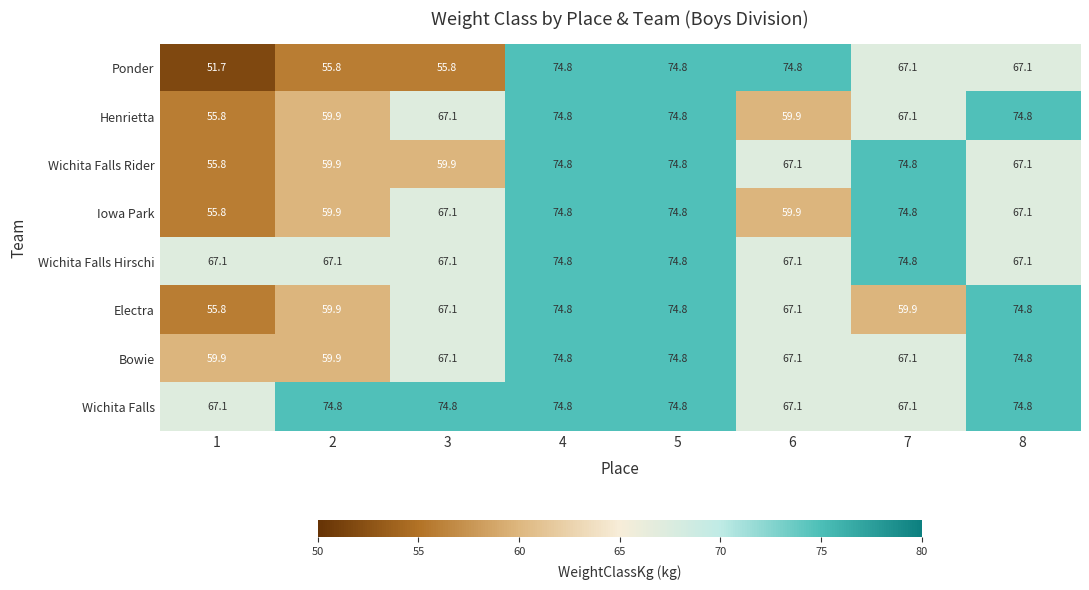

At how many categories does at least one series exceed 69?

7